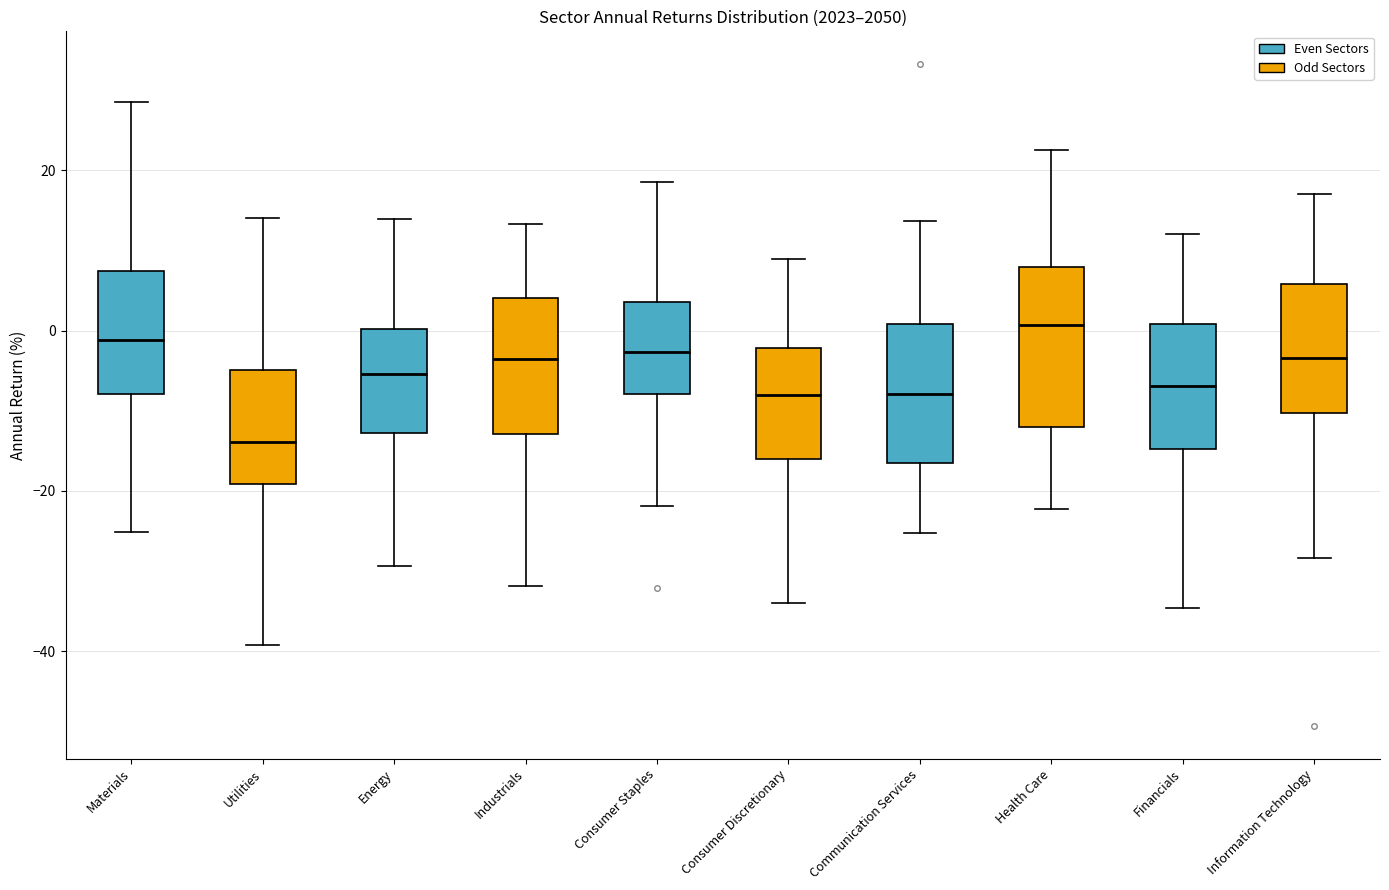

Which box is the tallest, from its lower edge to its upper edge?

Health Care